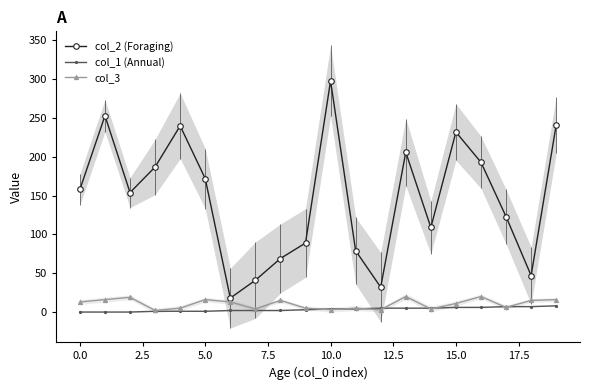

How many intersections are there between col_3 and col_1 (Annual)?

8